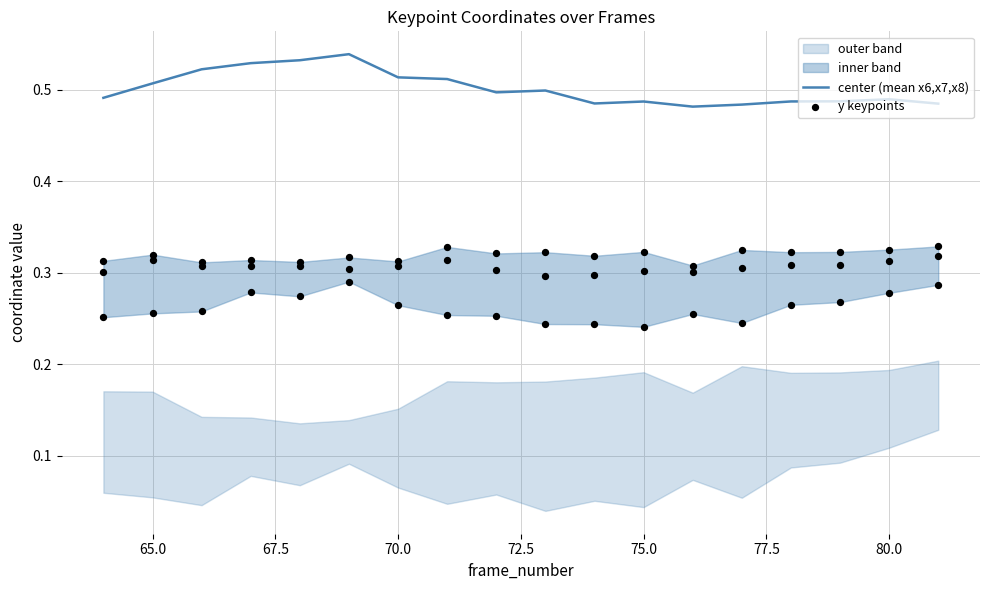

Is the value of y6 at 77 greater than the value of x8 at 67?

No